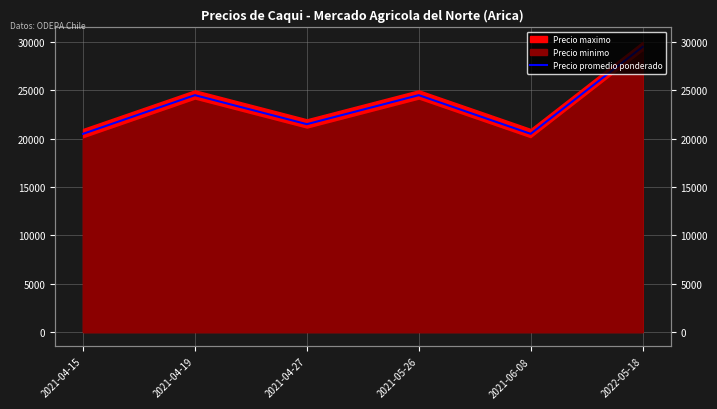

How many data points are less than 24500?

3